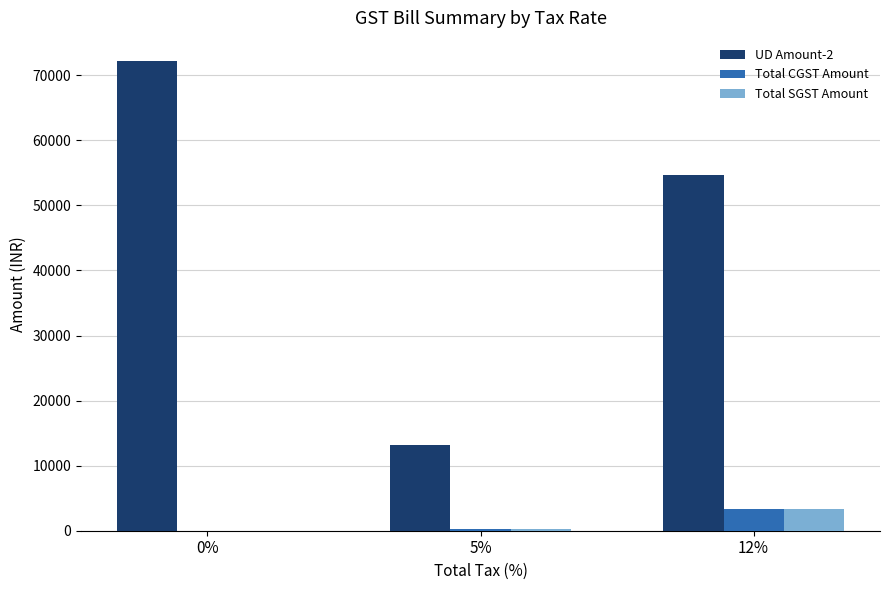

Which series has the largest total across all categories?

UD Amount-2